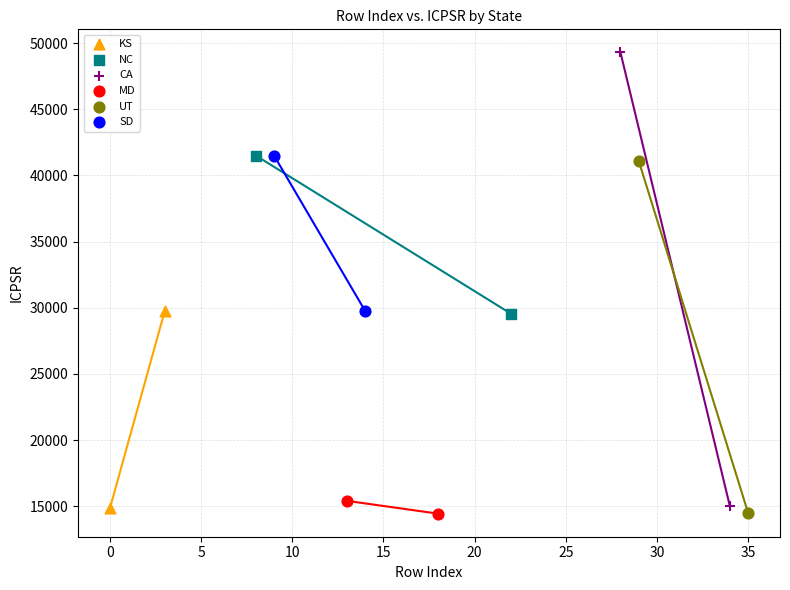

Which series has the largest Y range (max minus min)?

CA